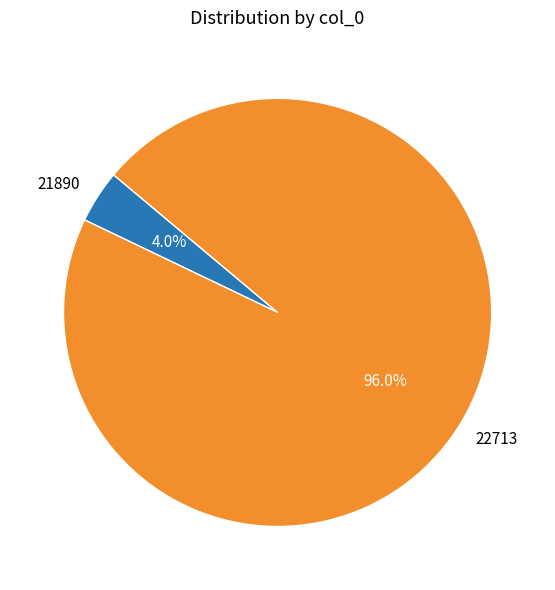

What percentage is NOT represented by 21890?

96.0%